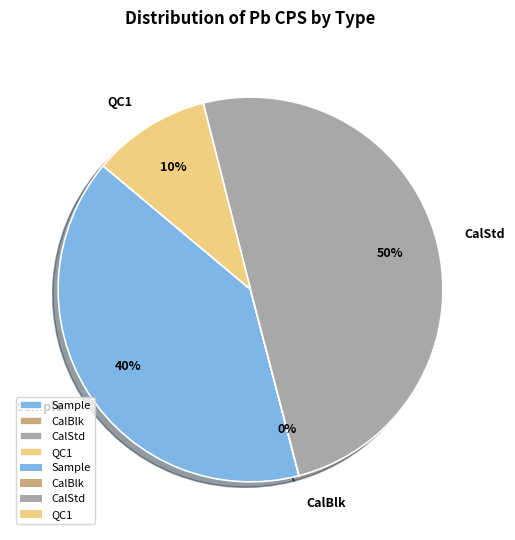

Between QC1 and Sample, which is larger?

Sample